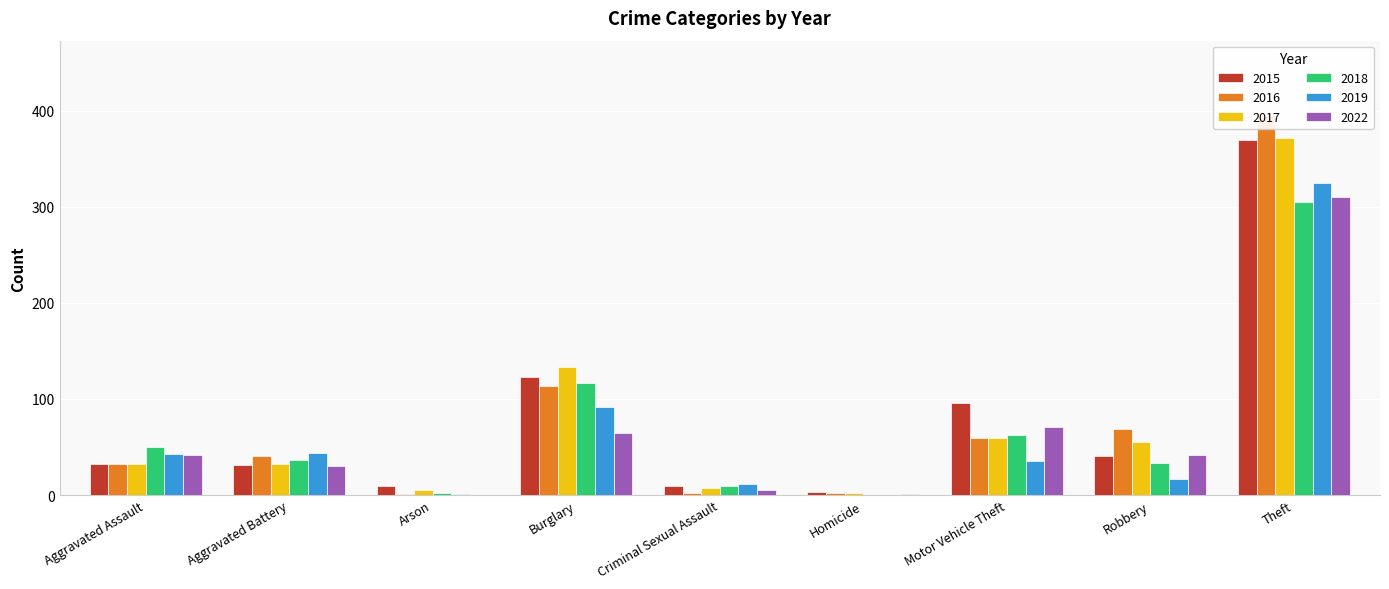

Is it true that 2018 equals 33 at Robbery?

True